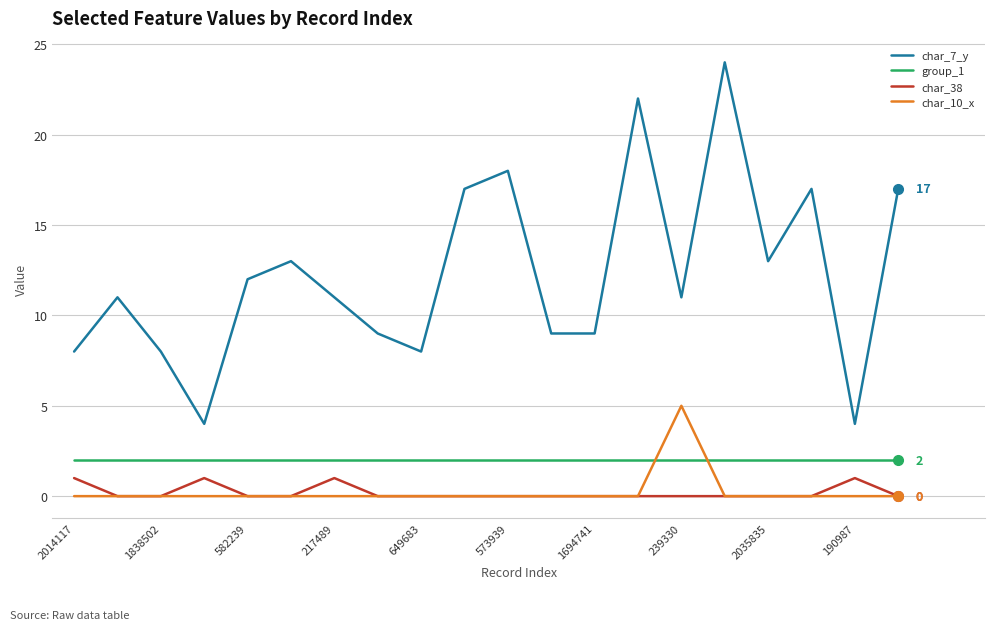

True or false: group_1 and char_38 intersect in this chart.

False